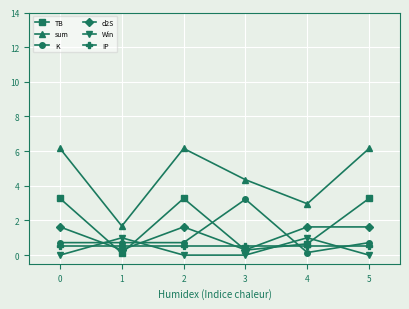

How many intersections are there between K and IP?

2